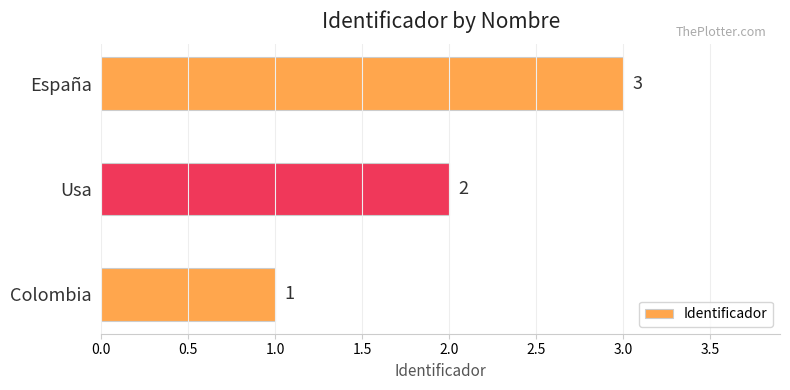

Where is the data nearest to the value 2?

Usa